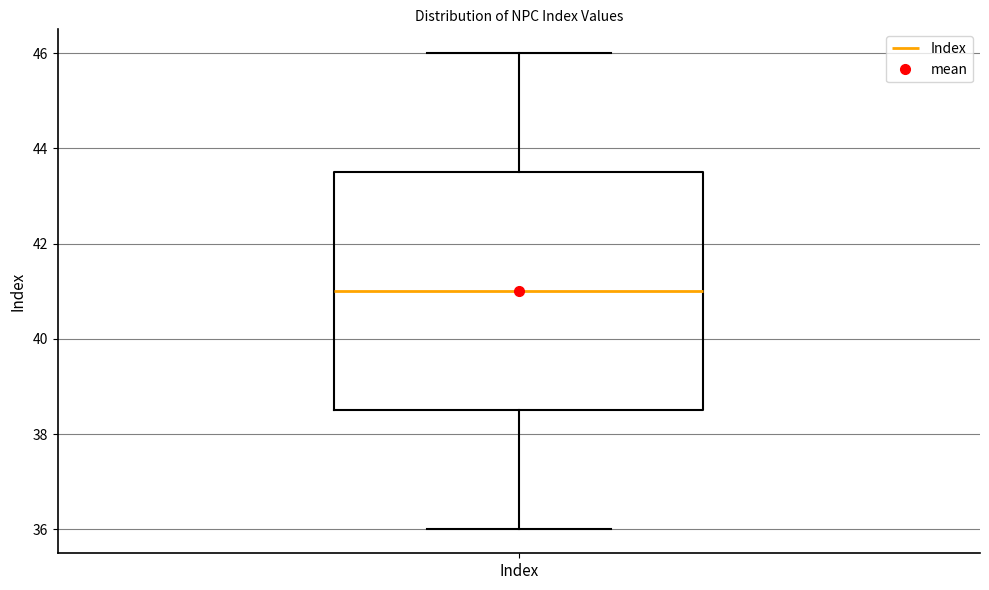

Where is the upper edge of the box for Index on the y-axis? The values are not printed on the chart, so give them approximately, as read against the axis.

43.6